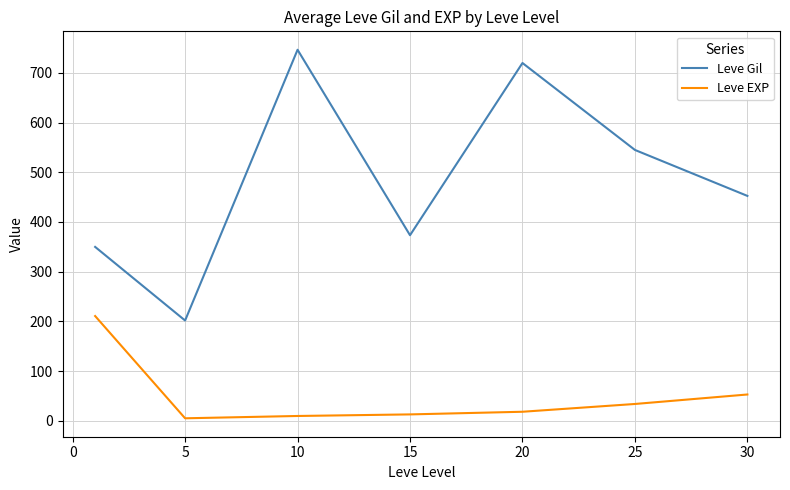

Which series has the widest spread of values?

Leve Gil